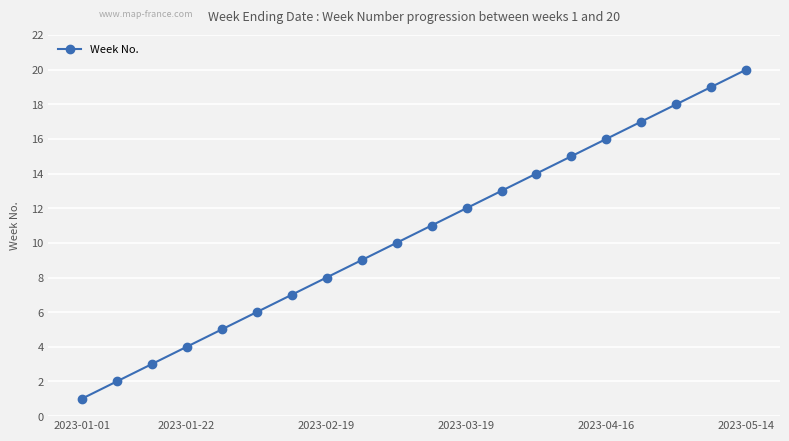

What is the difference between the second highest and minimum values?

18